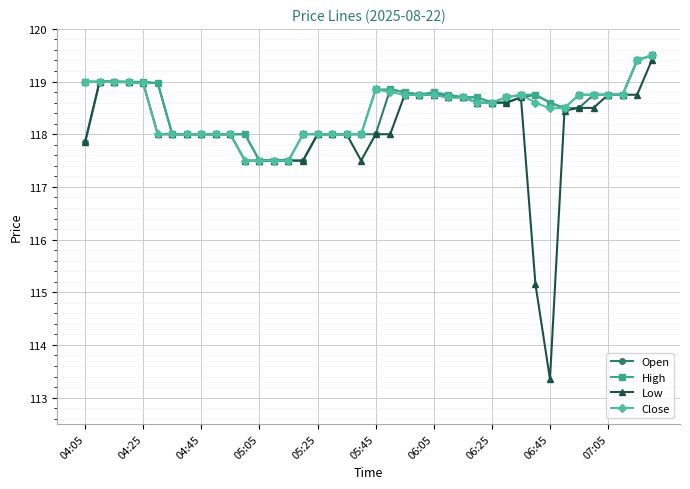

How many lines are shown in the chart?

4